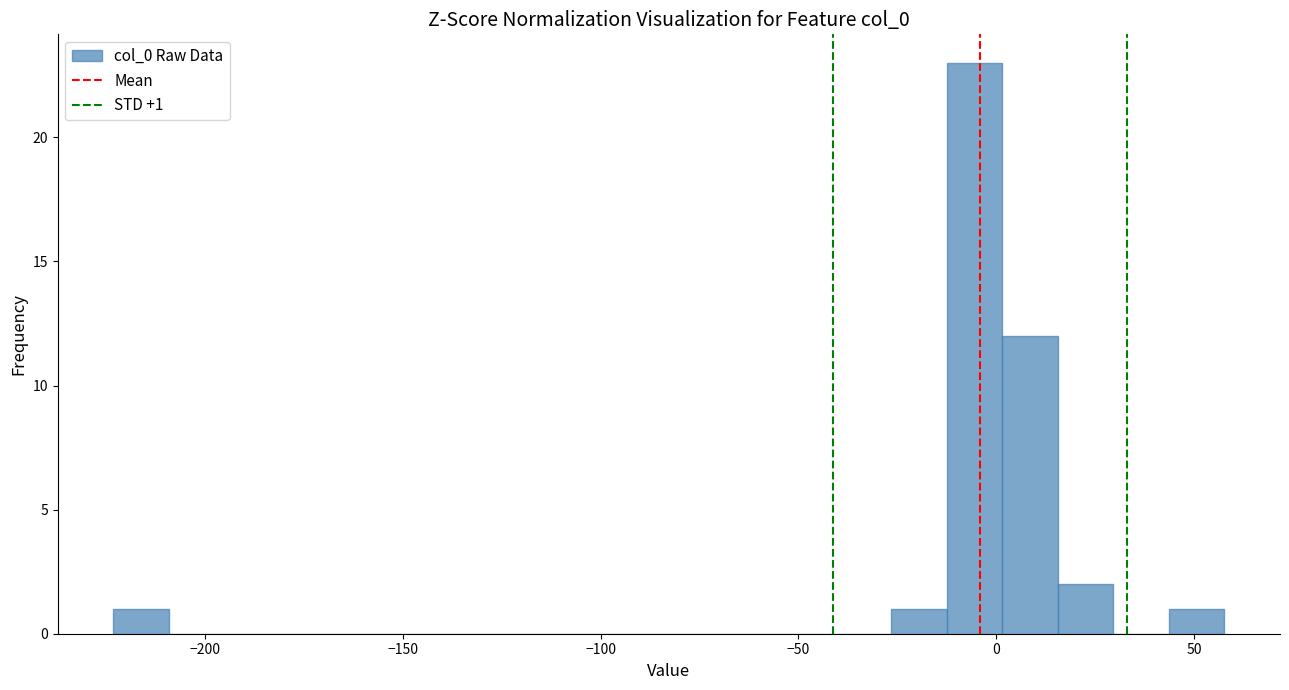

Read against the x-axis, roughly where is the centre of the tallest bar?

-5